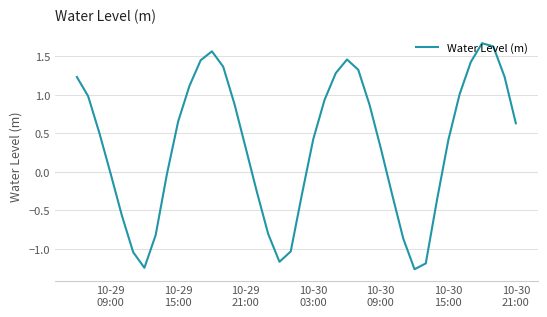

What is the greatest value displayed?

1.7